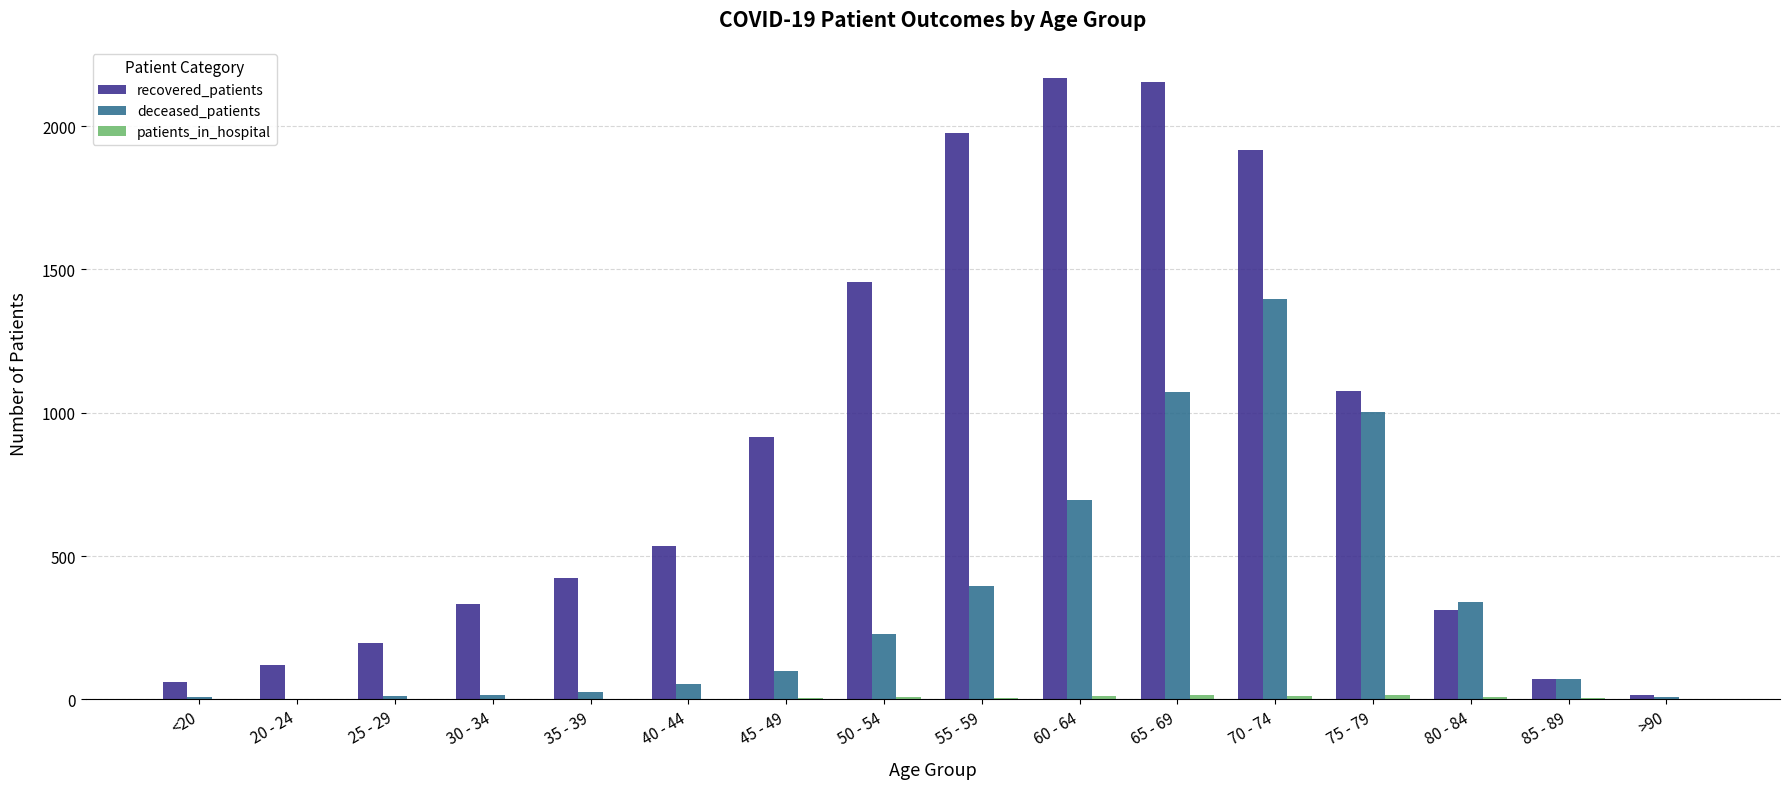

What is the sum of all recovered_patients values?

13739